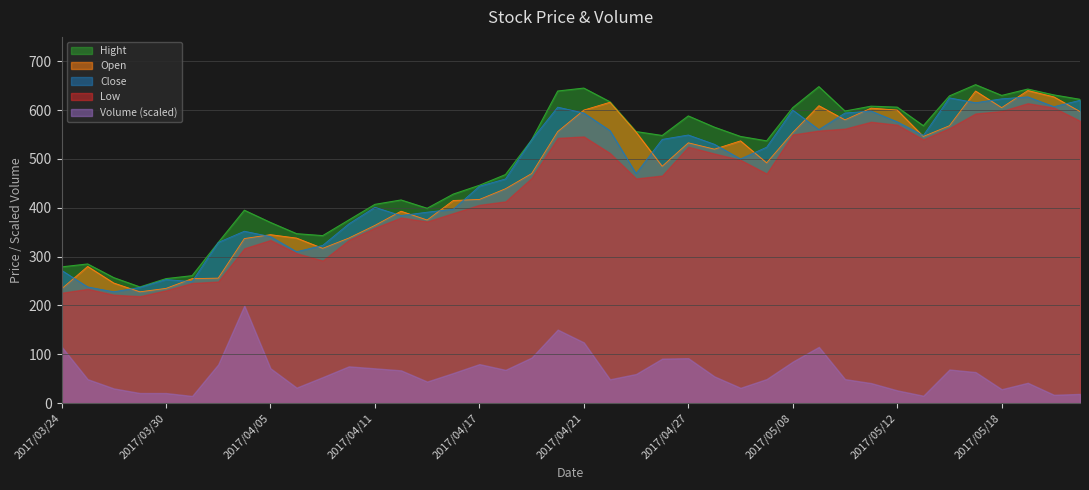

At how many categories does at least one series exceed 493?

22